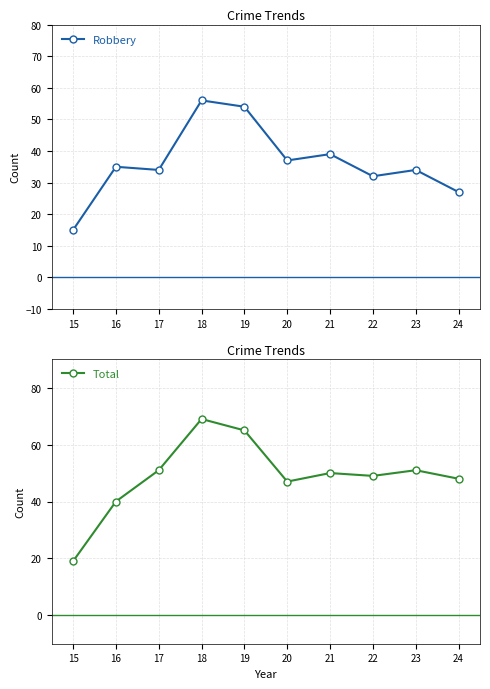

Which series has the largest total across all categories?

Total